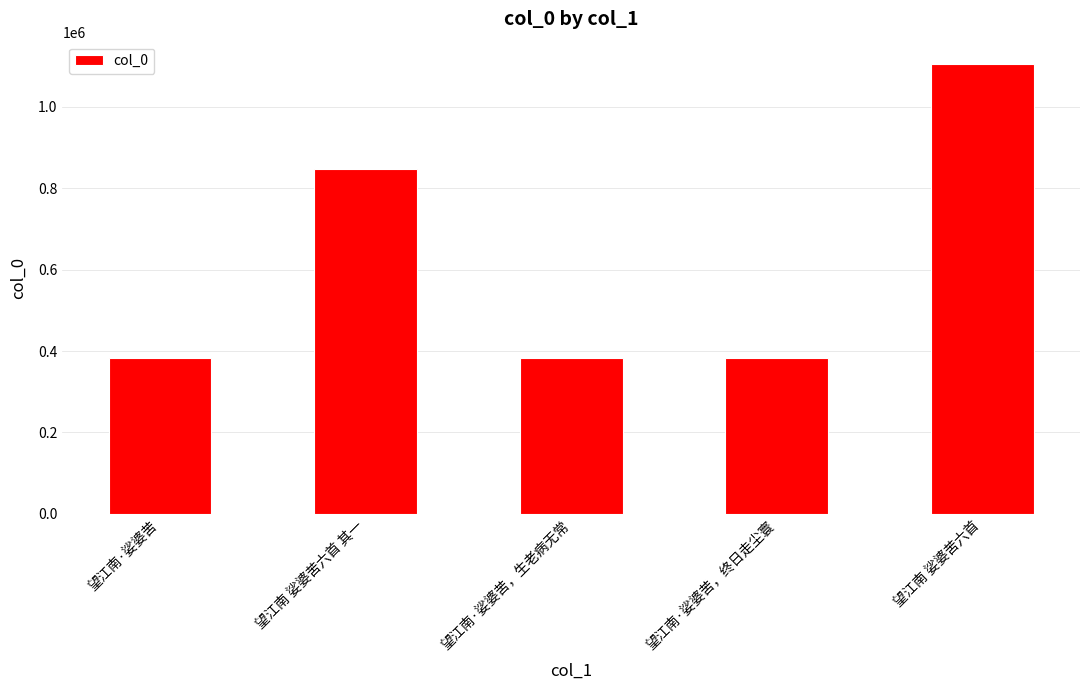

Is it true that the value at 望江南·娑婆苦，生老病无常 is 537063?

False